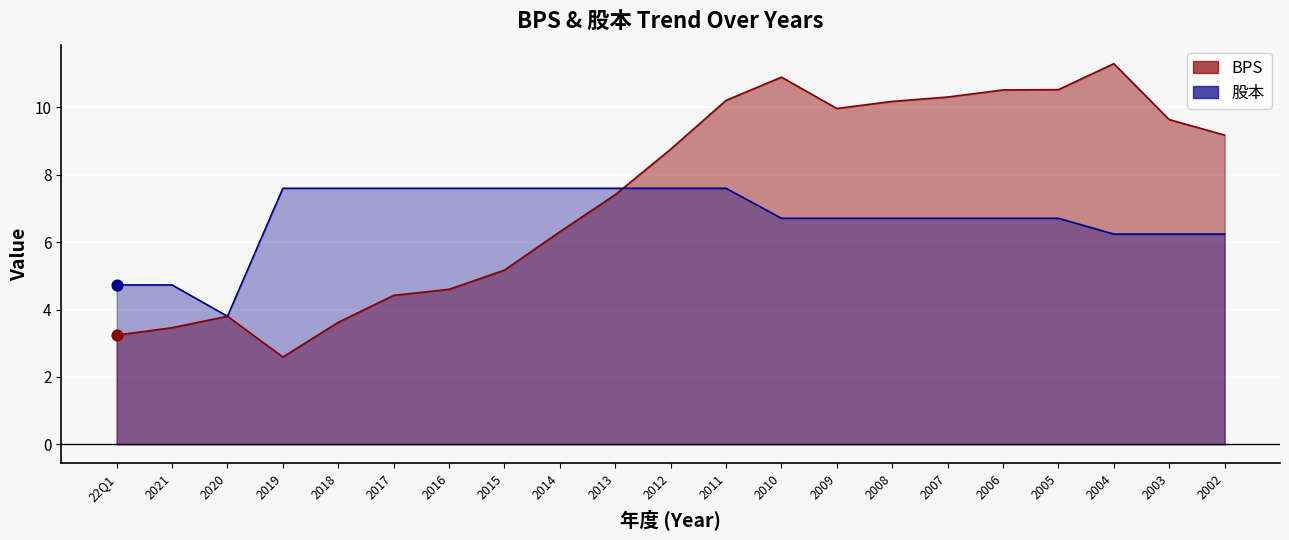

What is the total value across all series at 2017?

12.0